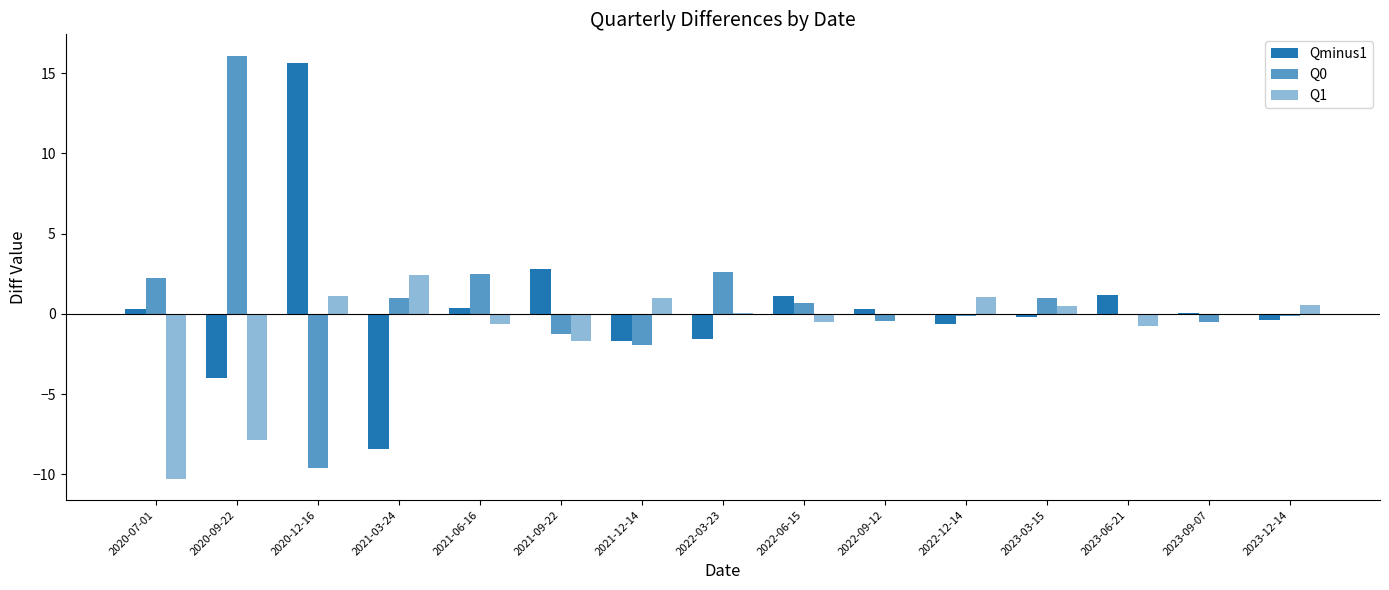

Reading left to right, what are all the values shown in this chart?

Qminus1: 0.3	-4.0	15.6	-8.4	0.4	2.8	-1.7	-1.5	1.1	0.3	-0.7	-0.2	1.2	0.0	-0.4
Q0: 2.2	16.1	-9.6	1.0	2.5	-1.3	-1.9	2.6	0.7	-0.4	-0.1	1.0	0.0	-0.5	-0.2
Q1: -10.3	-7.9	1.1	2.4	-0.6	-1.7	1.0	0.1	-0.5	-0.0	1.0	0.5	-0.7	0.0	0.5